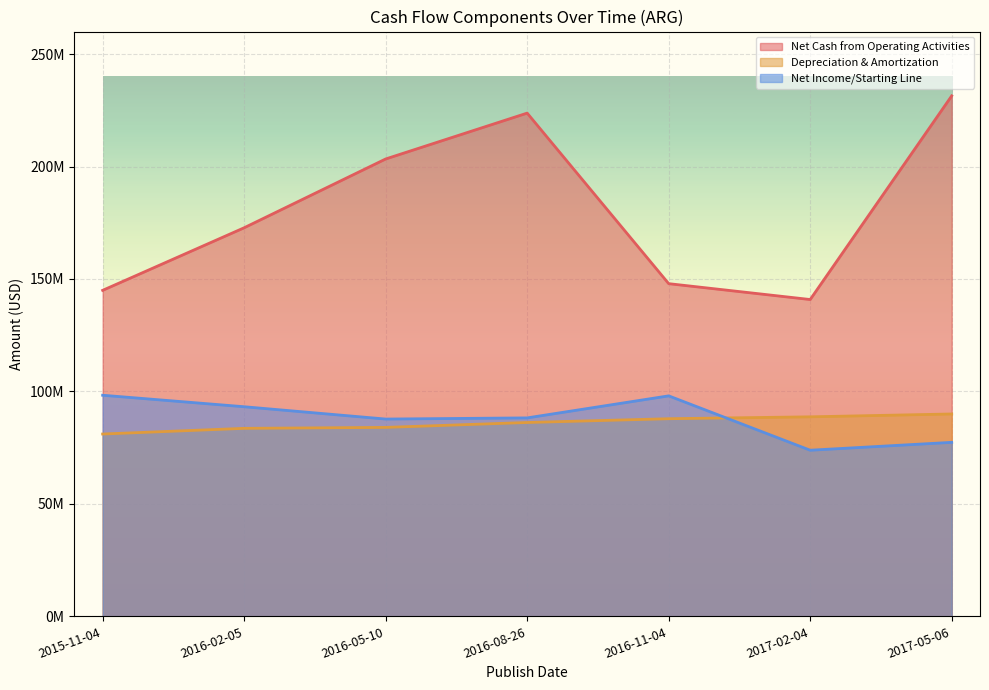

What is the label of the 1st point from the left?

2015-11-04